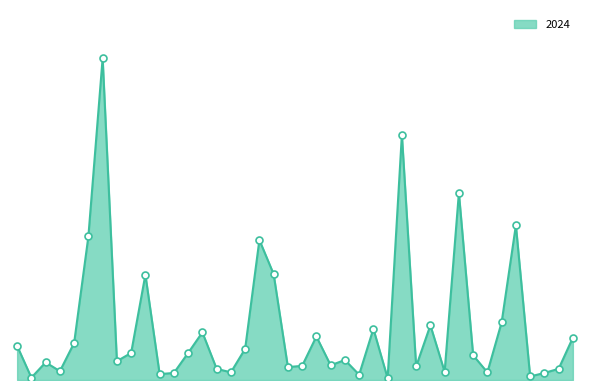

Is this an area chart (filled region under the line)?

Yes